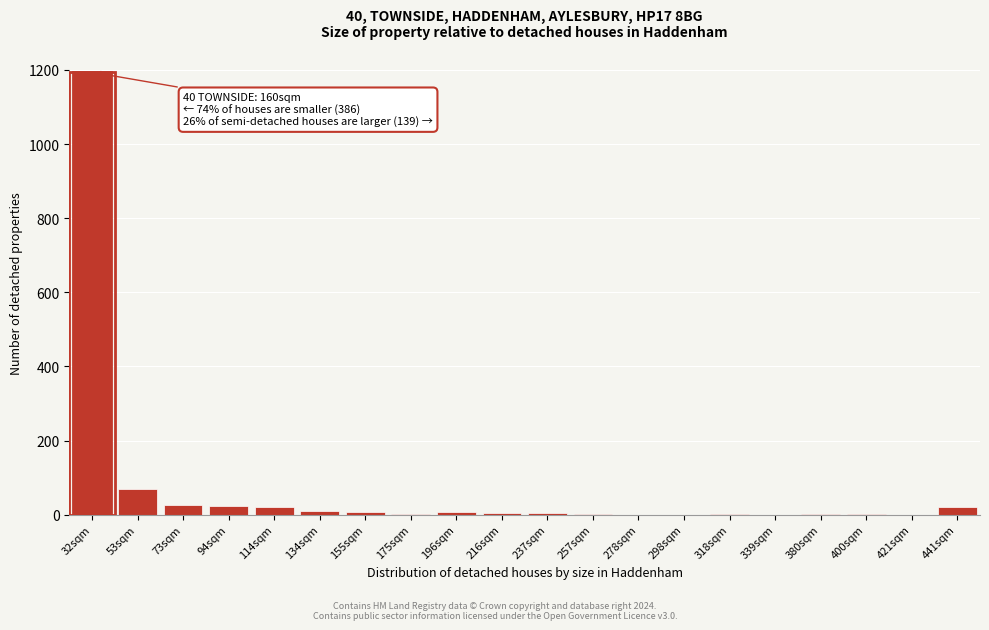

What is the greatest value displayed?

1194